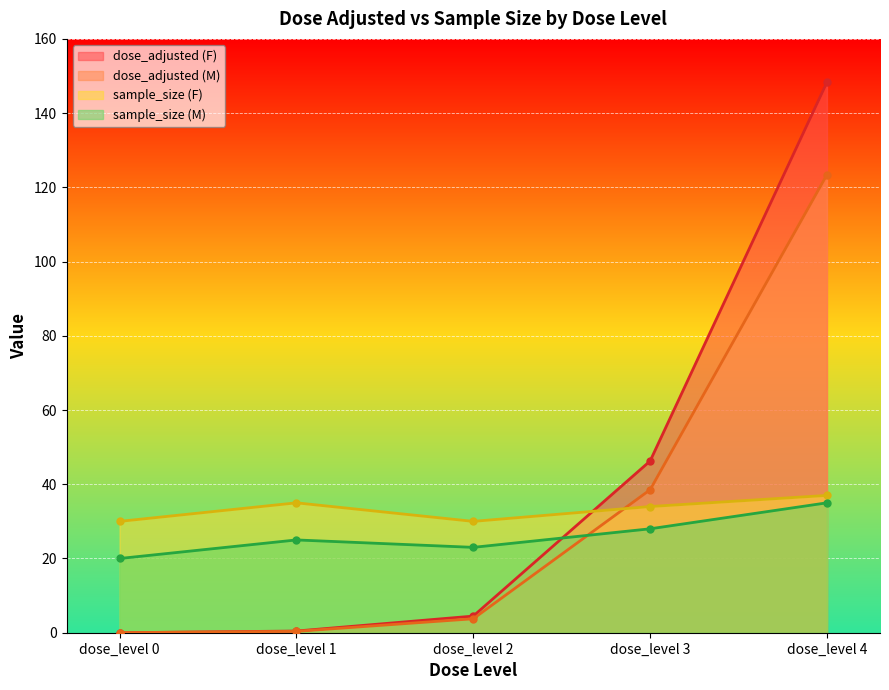

What is the difference between the second highest and second lowest values in the sample_size (F) series?

5.0